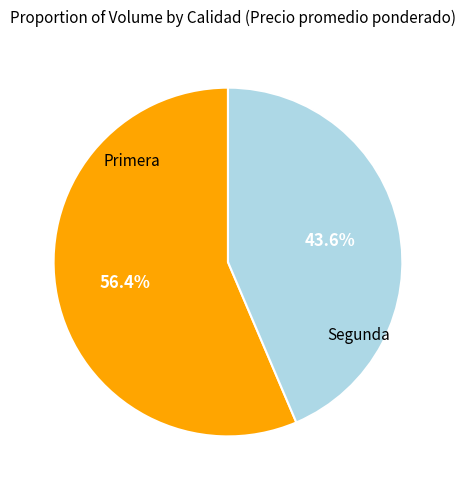

Does any single category account for the majority?

Yes